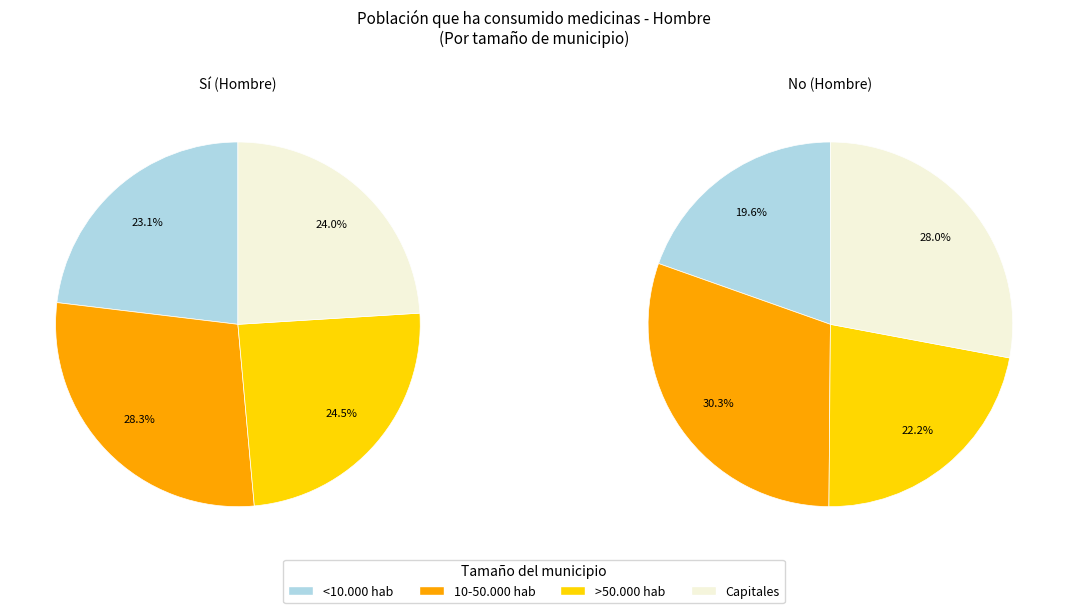

How many slices are in this pie chart?

4